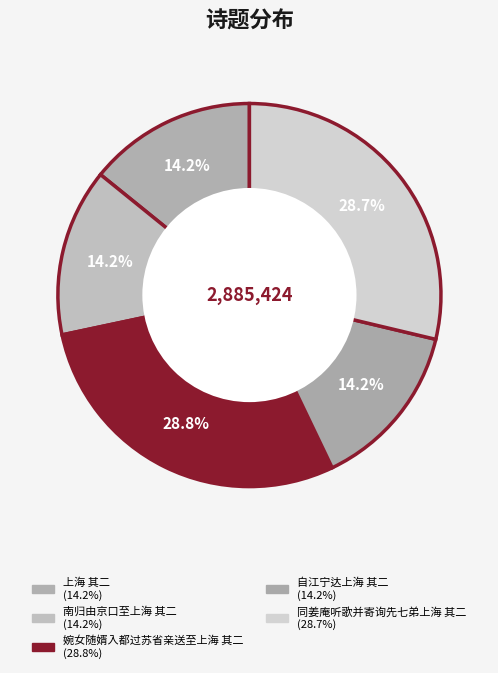

How many slices are in this pie chart?

5